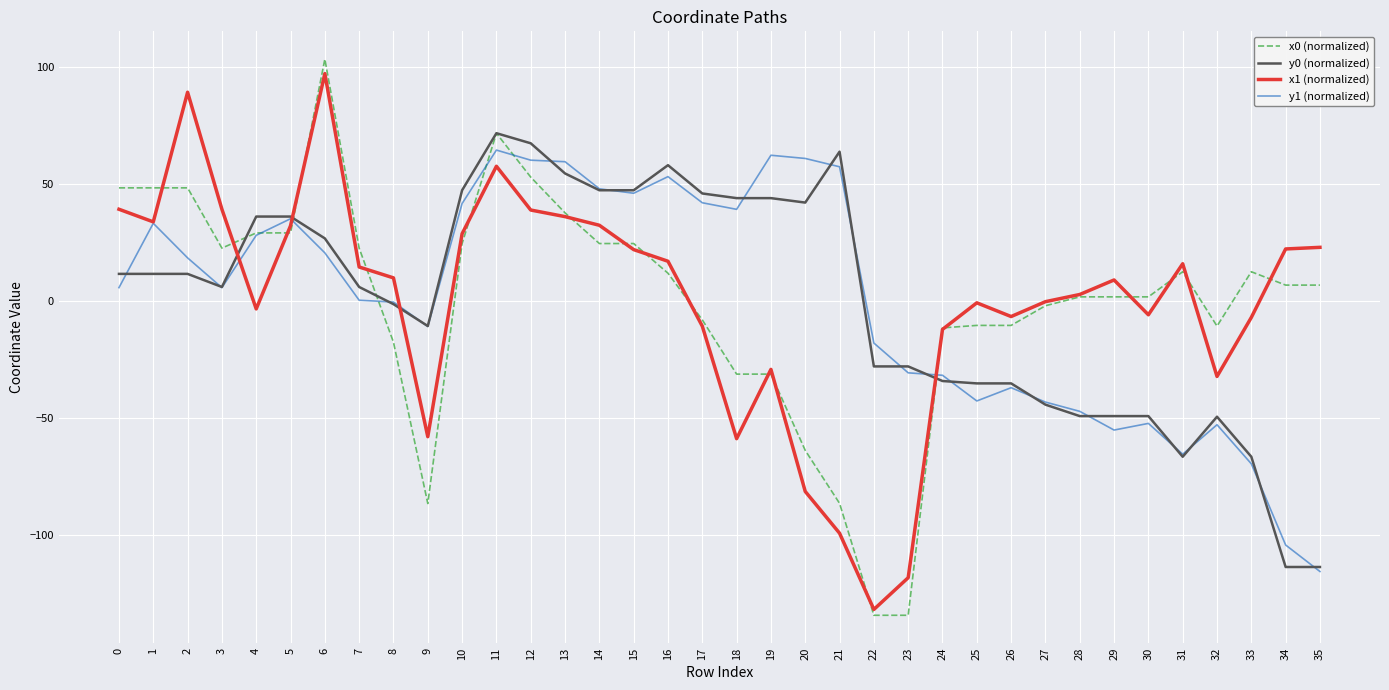

What is the maximum value for x0 (normalized)?

103.2